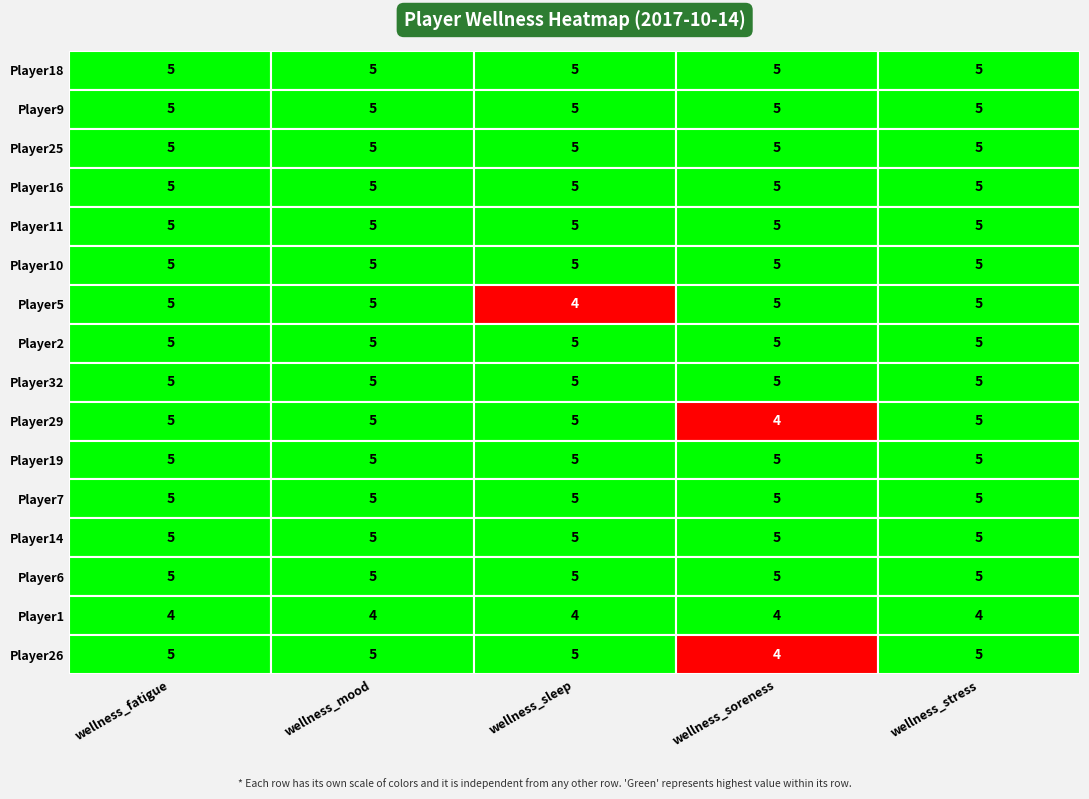

What is the sum of all Player5 values?

24